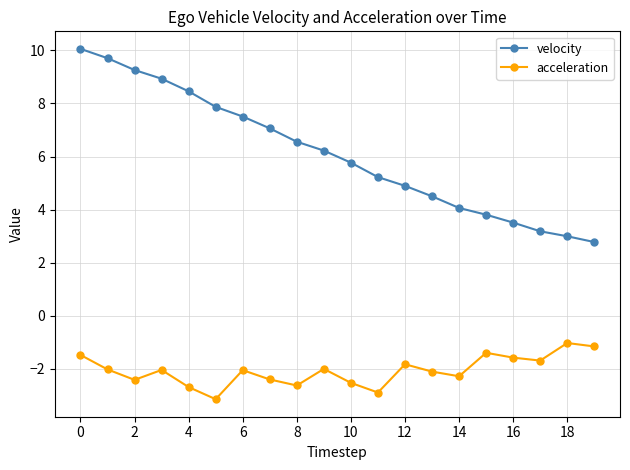

True or false: velocity and acceleration cross at least once.

False